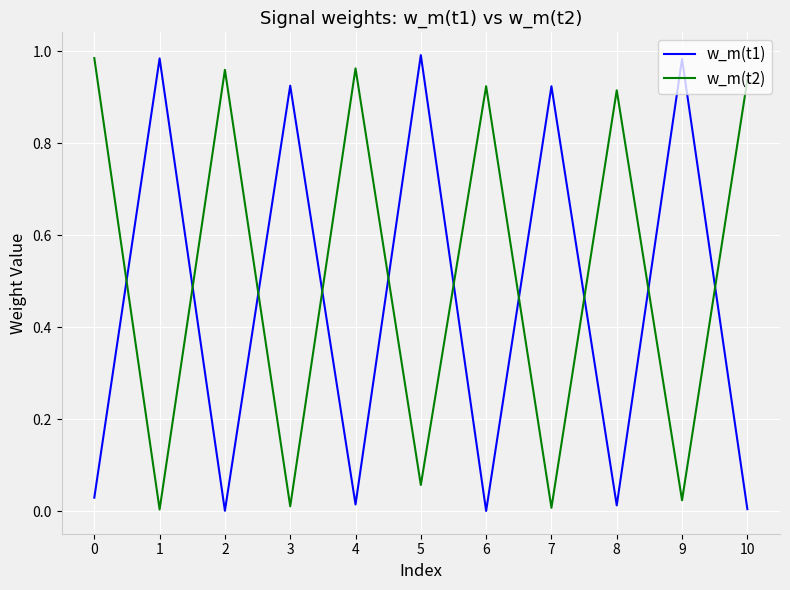

Is the value of w_m(t1) at 10 greater than the value of w_m(t2) at 6?

No